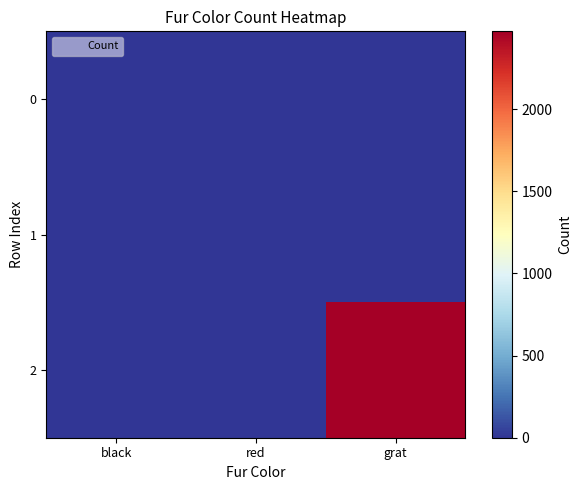

What is the difference between the highest and lowest values at grat?

2473